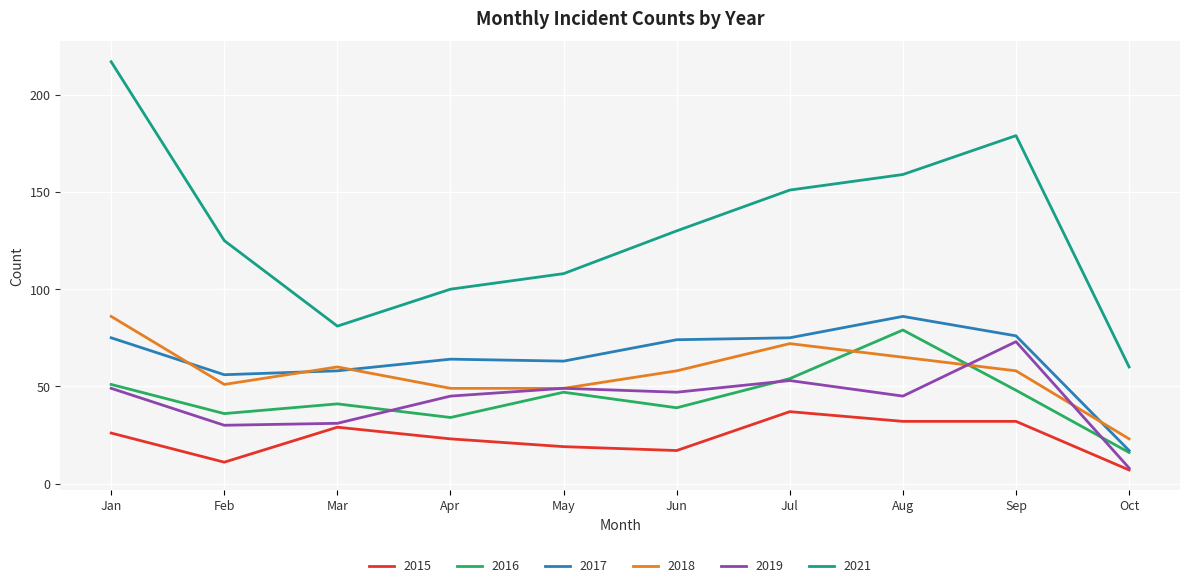

What is the lowest value of the 2015 series?

7